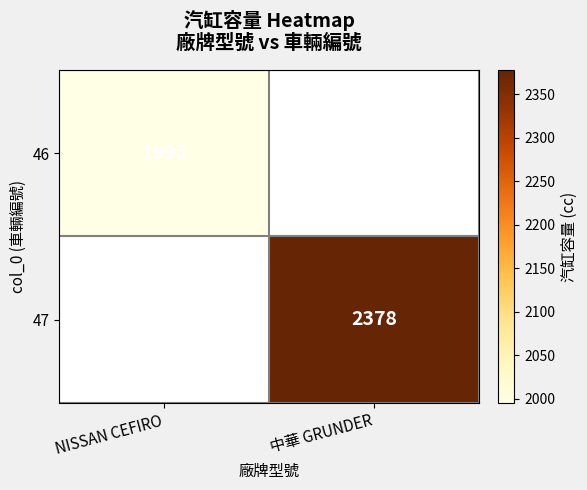

The 47 series shows 1573.4 at 中華 GRUNDER. True or false?

False